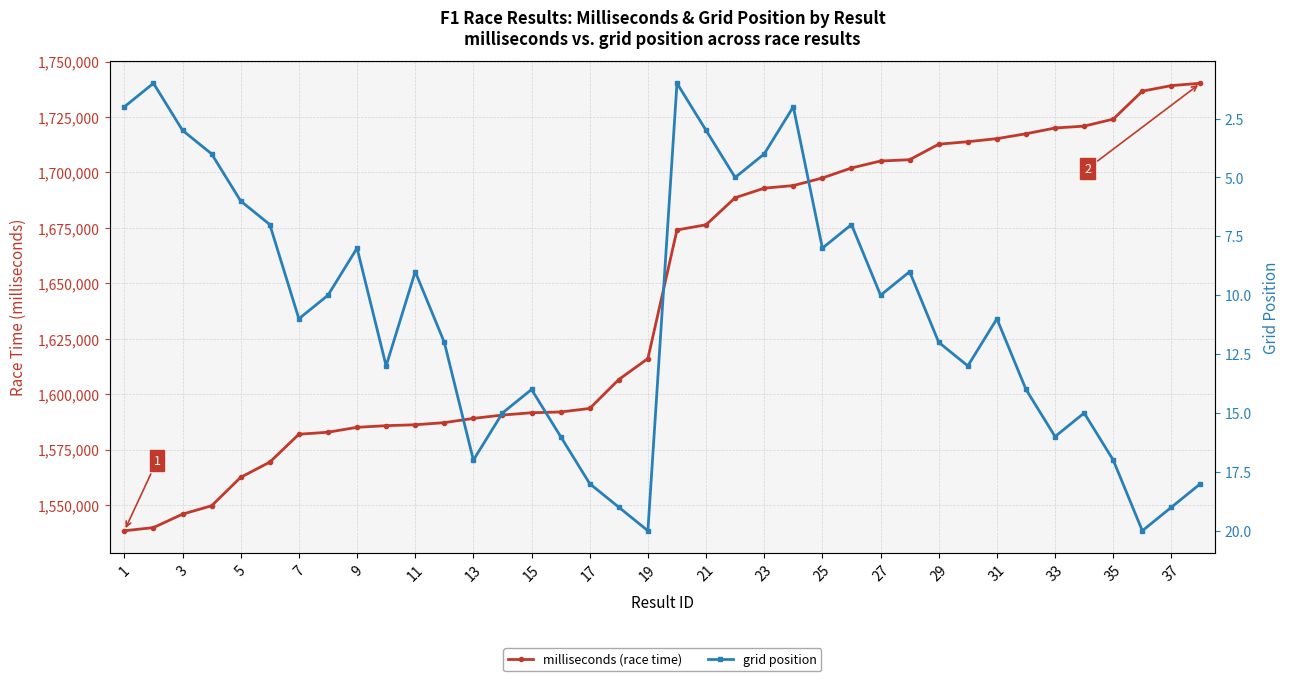

Count the number of categories in the chart.

38